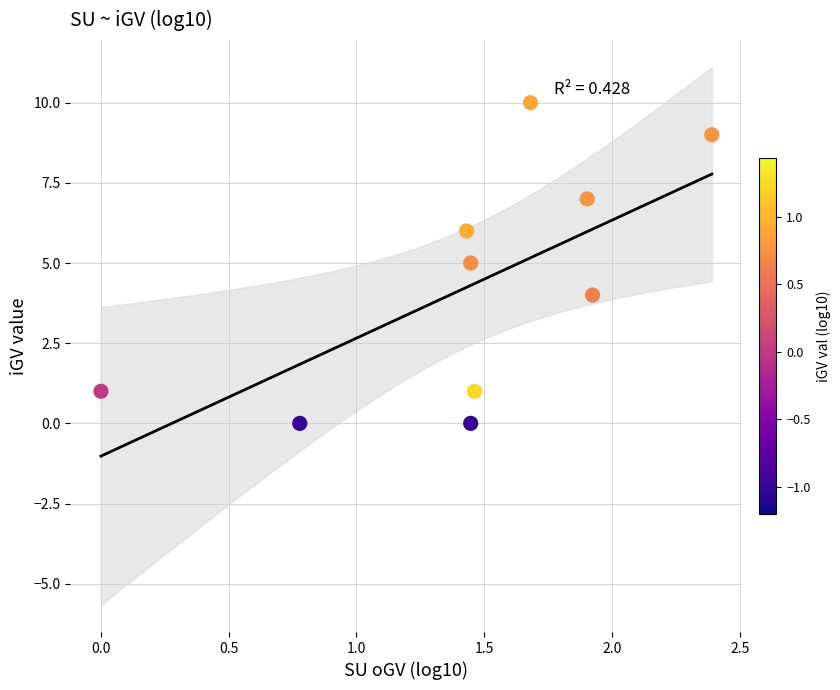

What is the average Y value?

4